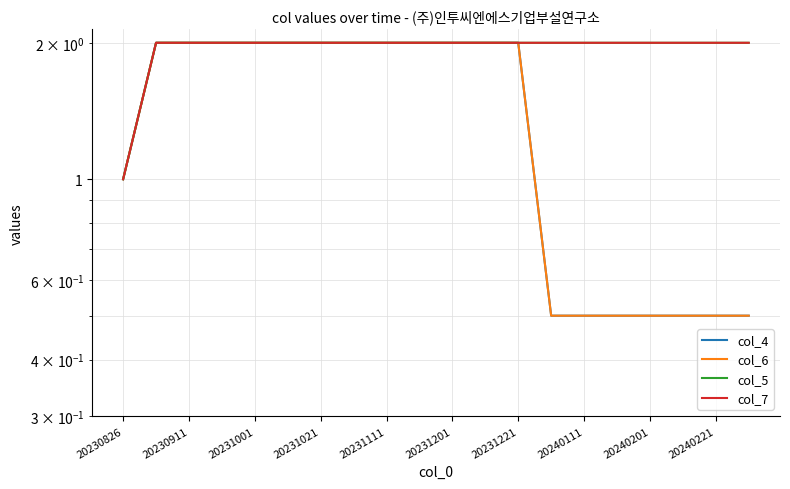

How many lines are shown in the chart?

4